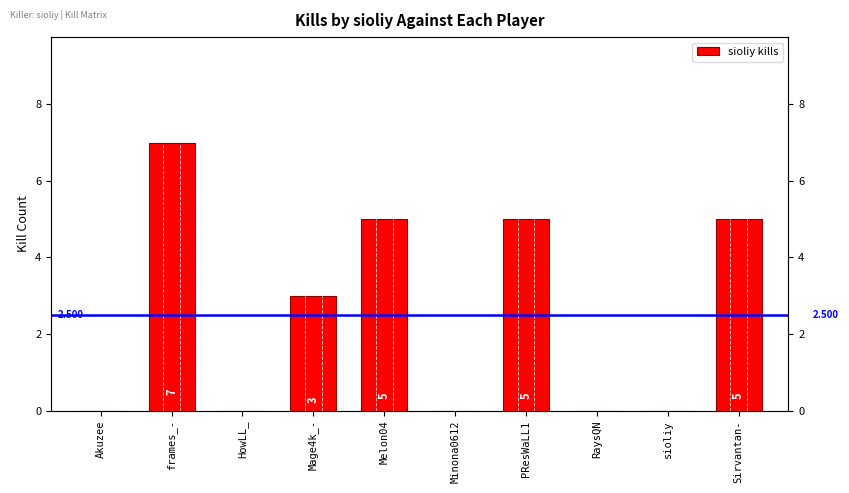

Which label corresponds to the largest value in the chart?

frames_-